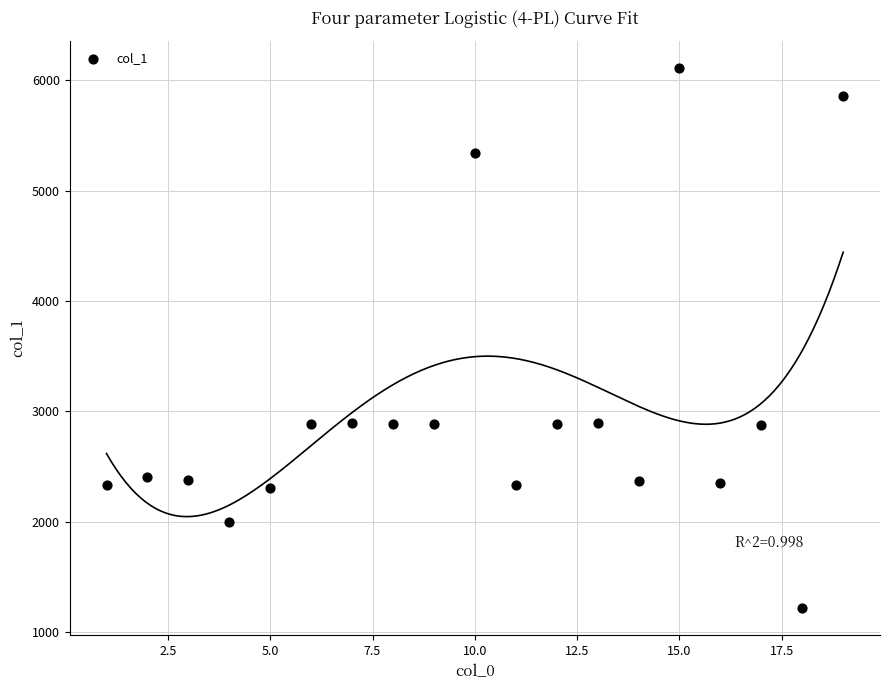

What is the range of Y values (max minus min)?

4900